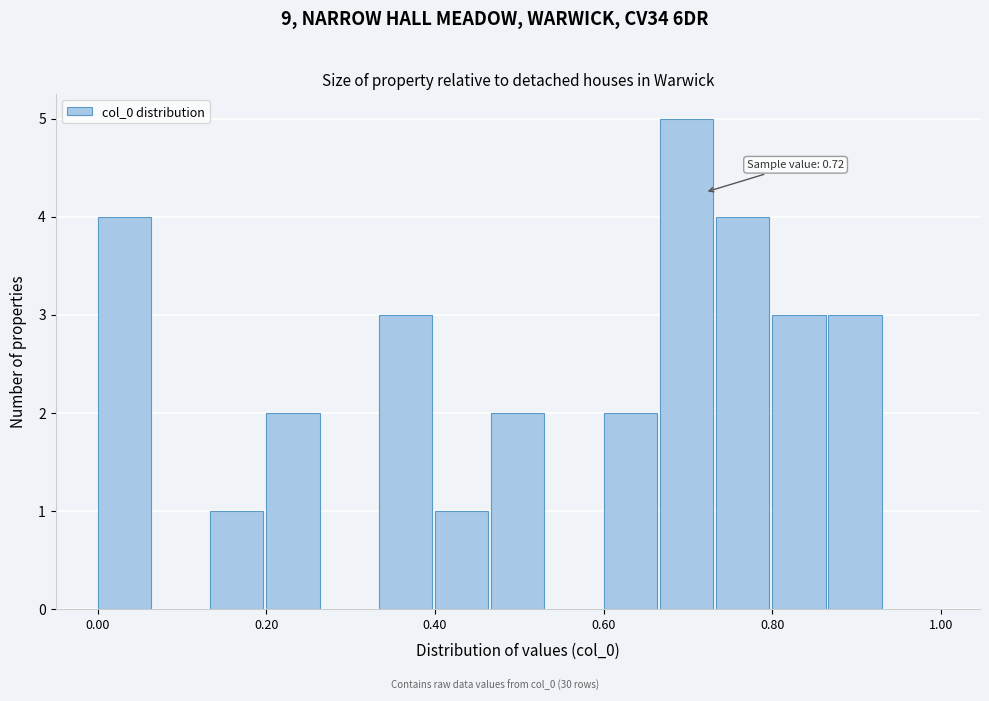

Read against the x-axis, roughly where is the centre of the tallest bar?

0.70